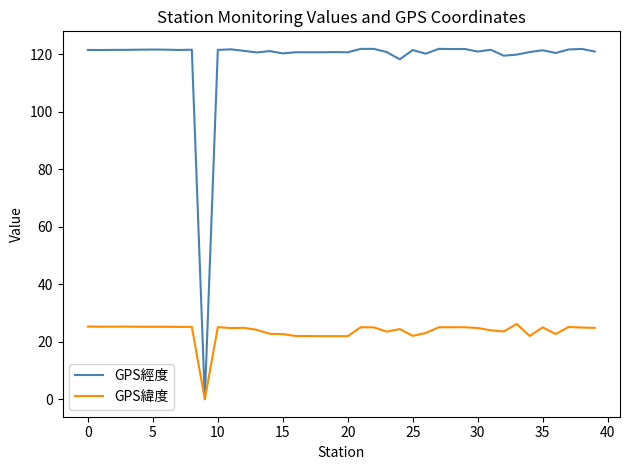

What is the greatest value displayed?

121.9